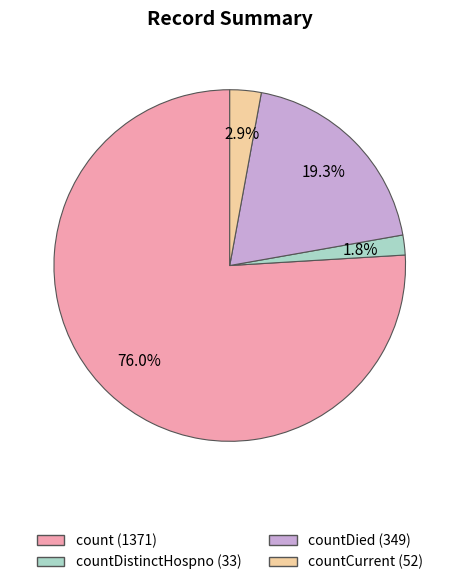

Is there a majority slice in this chart?

Yes